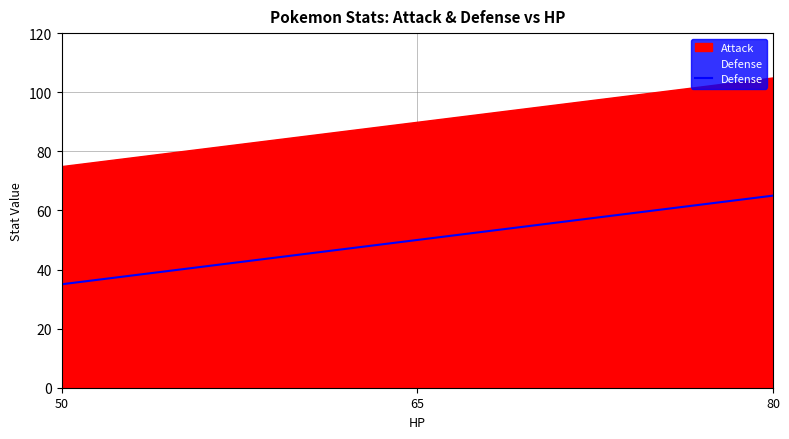

Count the number of categories in the chart.

3